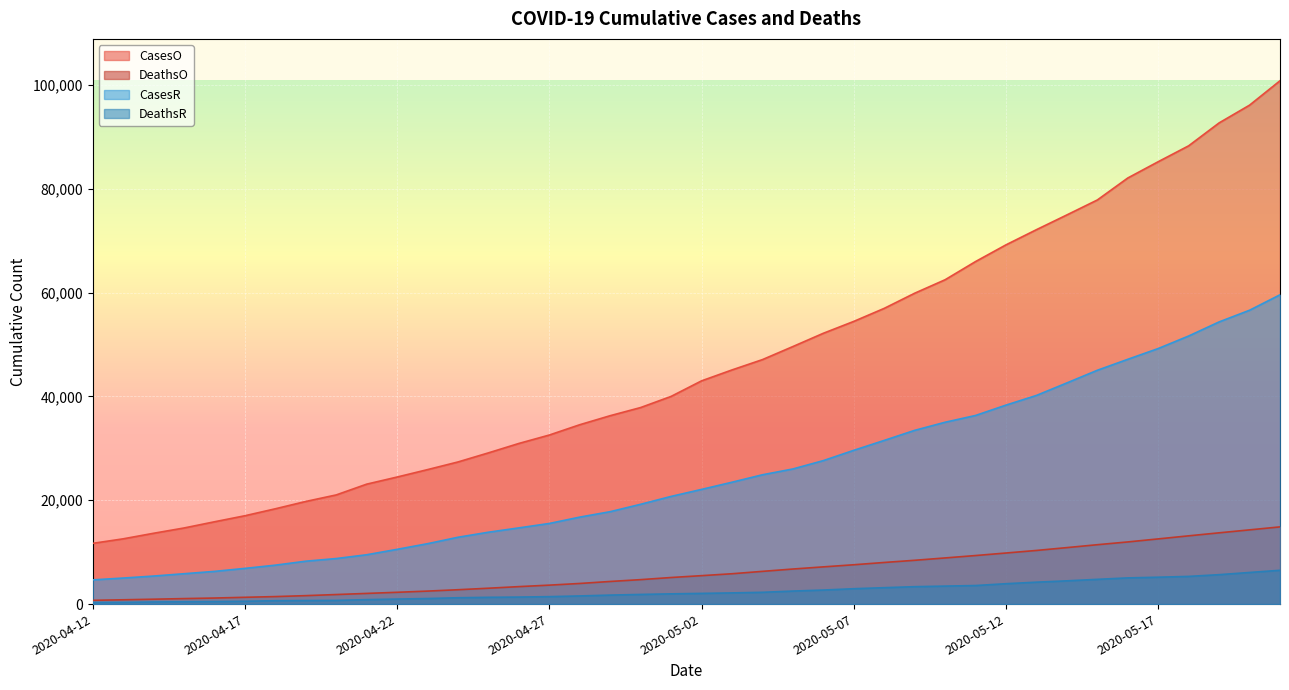

What is the maximum value shown in the chart?

100790